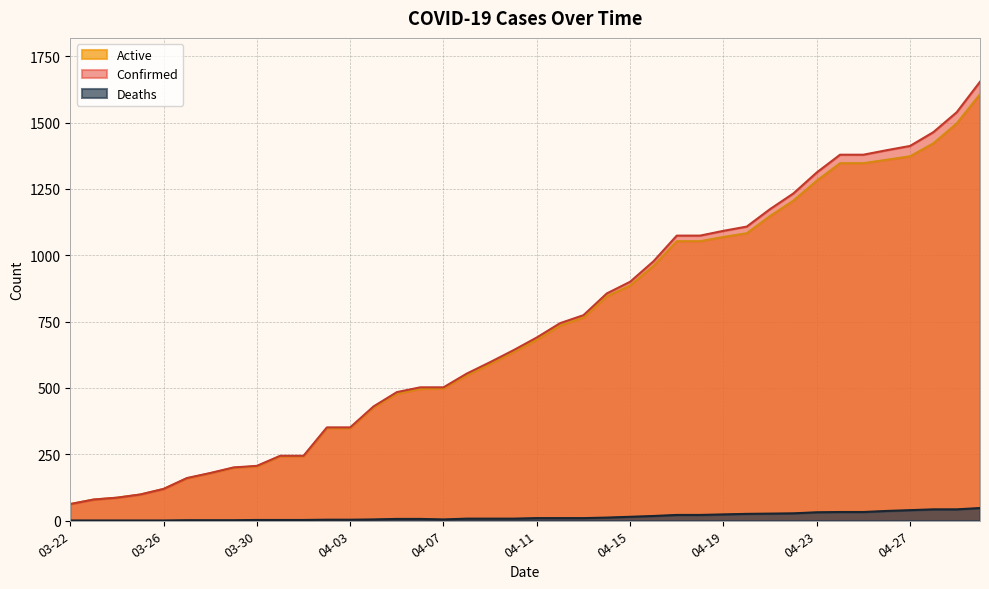

What is the label of the 11th point from the right?

04-20